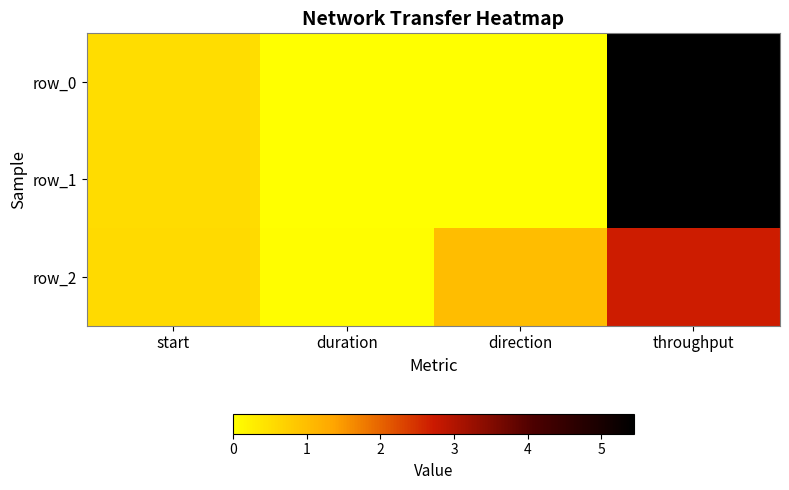

Which category has the highest value in the row_1 series?

throughput